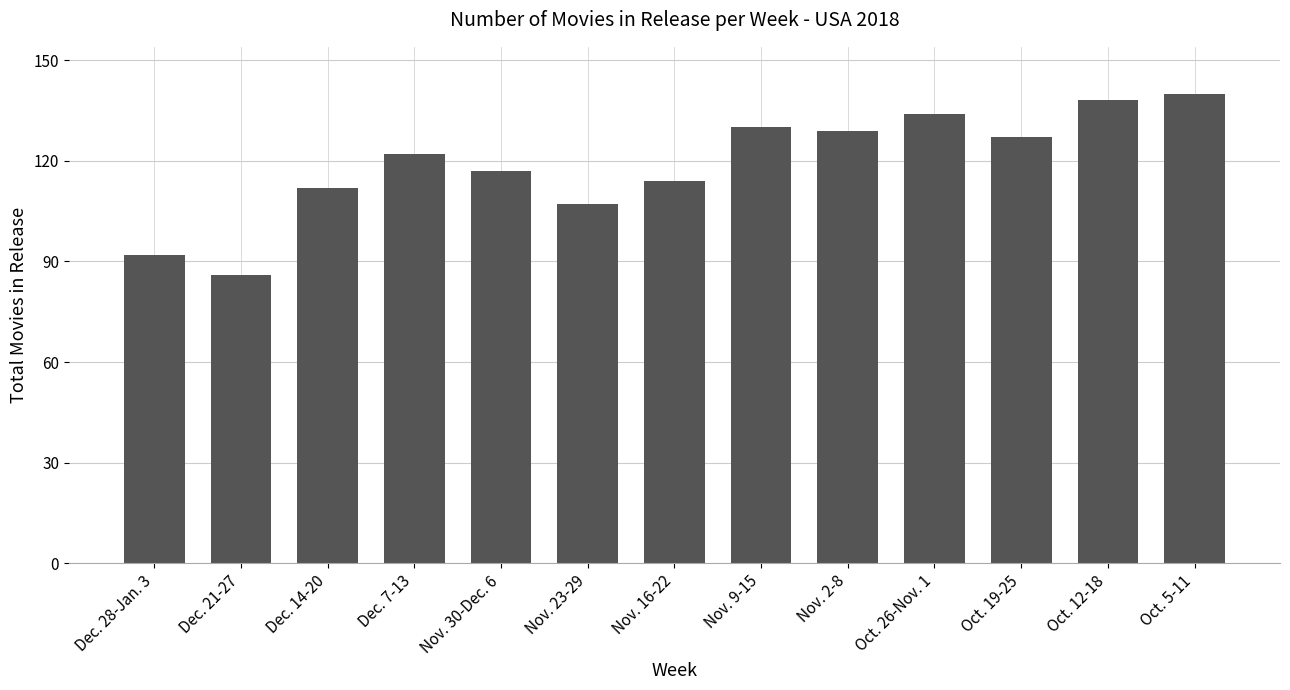

Reading right to left, what are all the values shown in this chart?

140	138	127	134	129	130	114	107	117	122	112	86	92